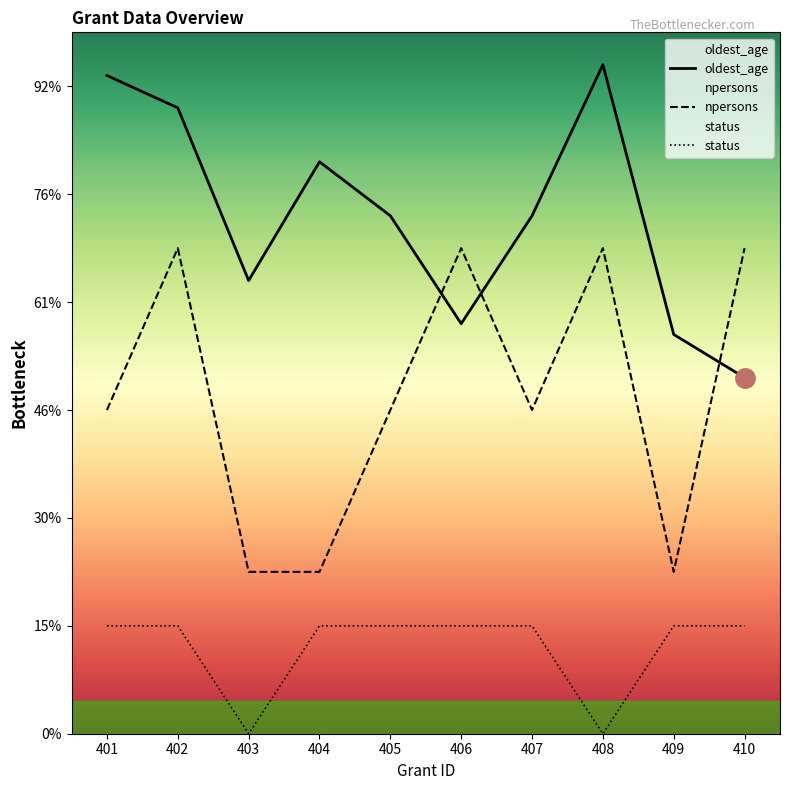

Which series has the largest total across all categories?

oldest_age